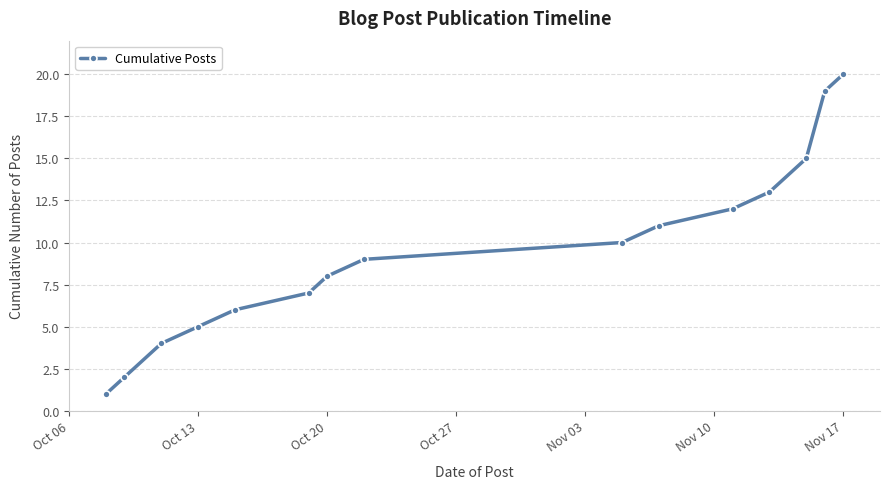

True or false: the data has more than 0 interior local peaks.

False